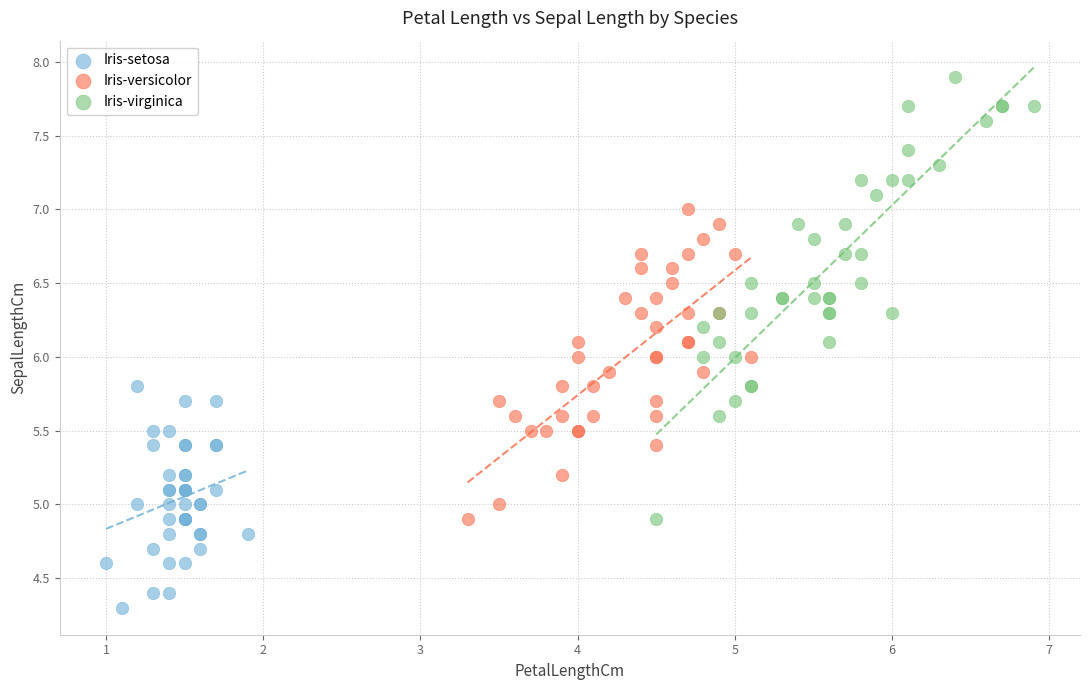

Which series has the largest Y range (max minus min)?

Iris-virginica